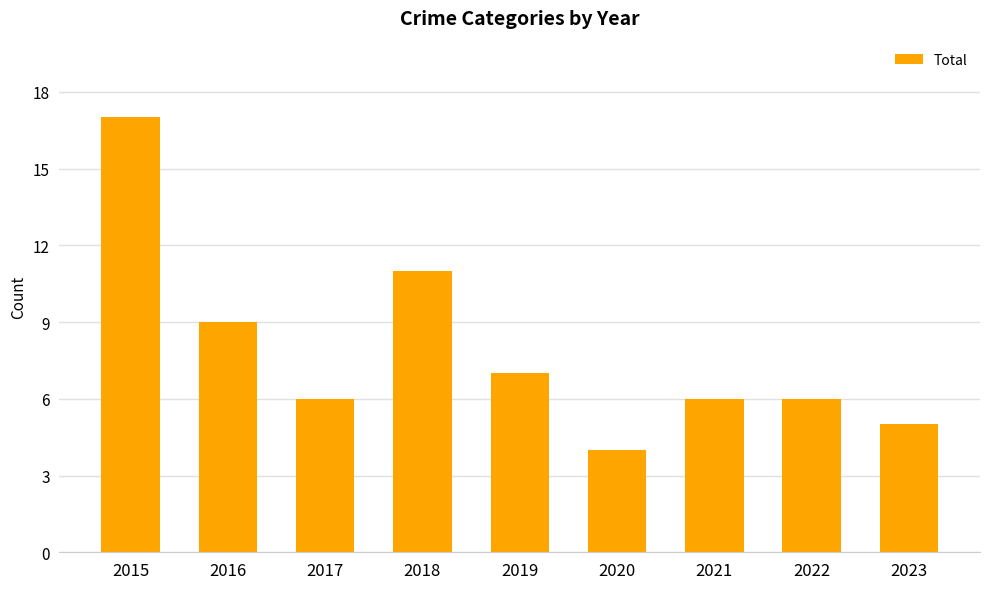

Approximately how many times larger is the value at 2020 compared to 2016?

0.4